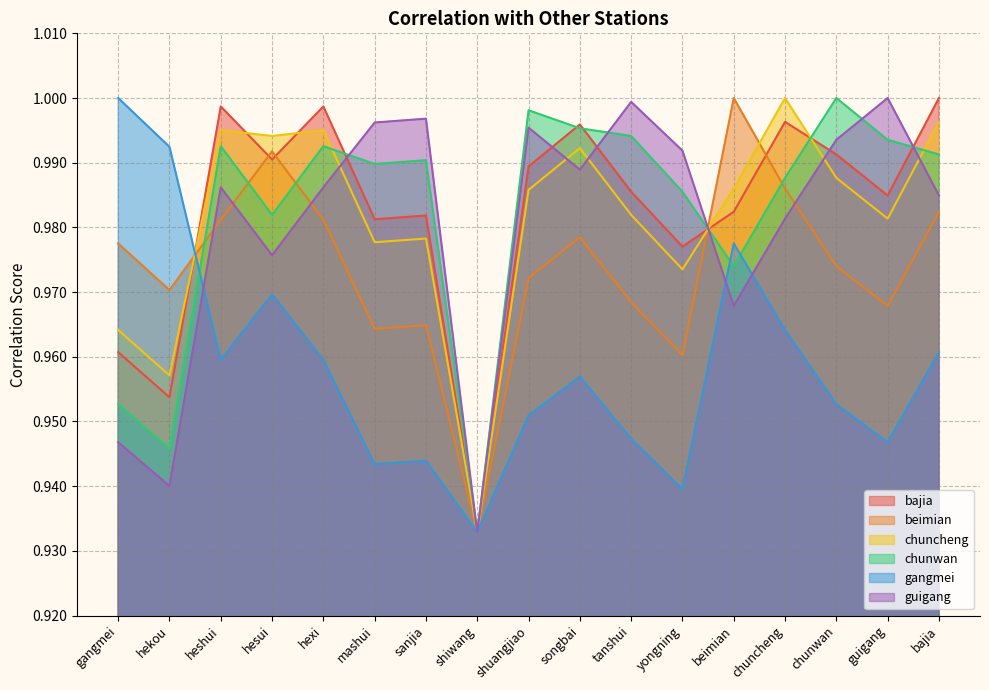

What position from the left is guigang?

16